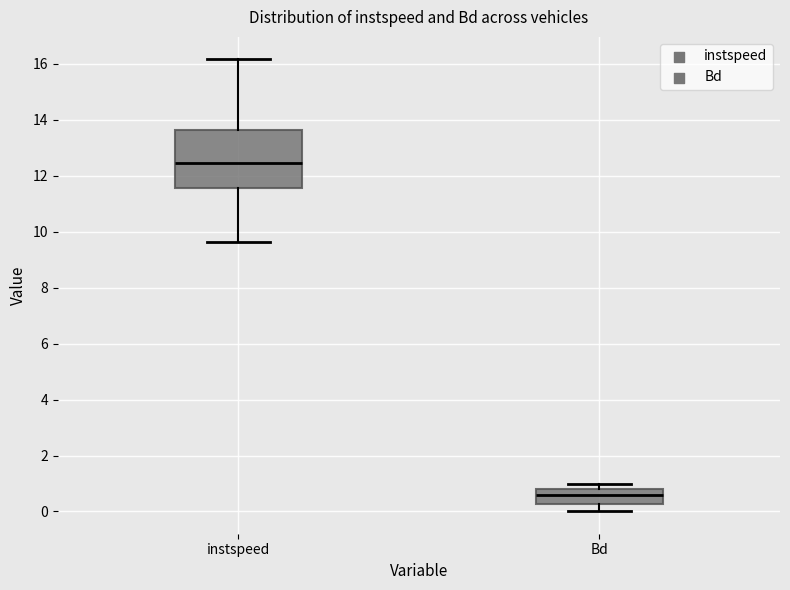

Which box is the tallest, from its lower edge to its upper edge?

instspeed